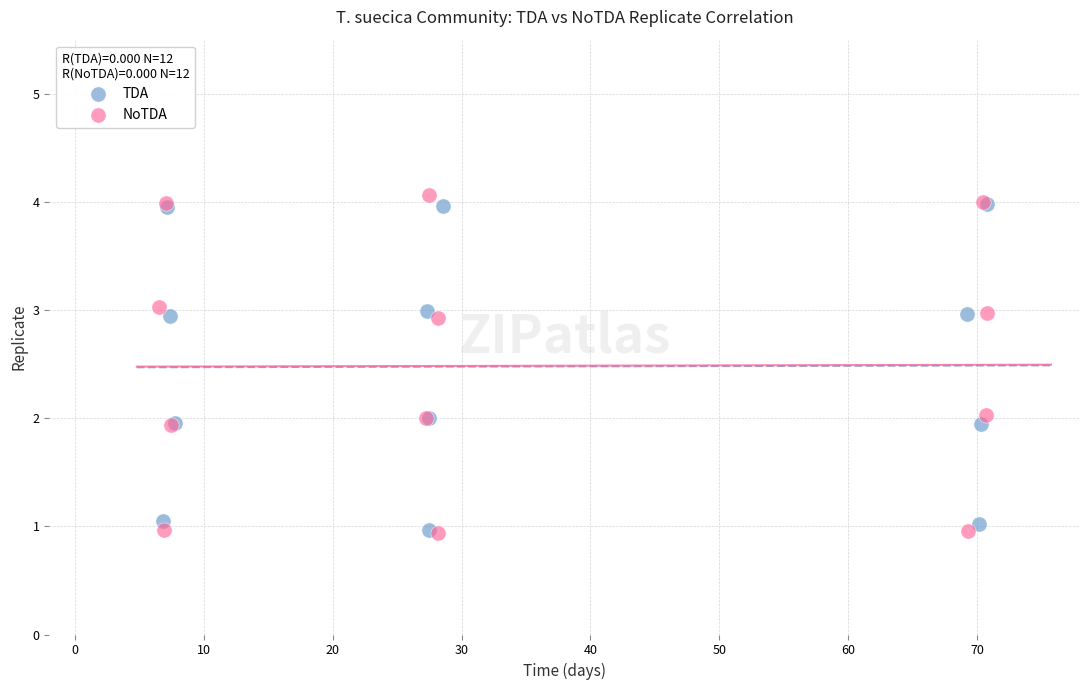

Which series has the largest Y range (max minus min)?

NoTDA